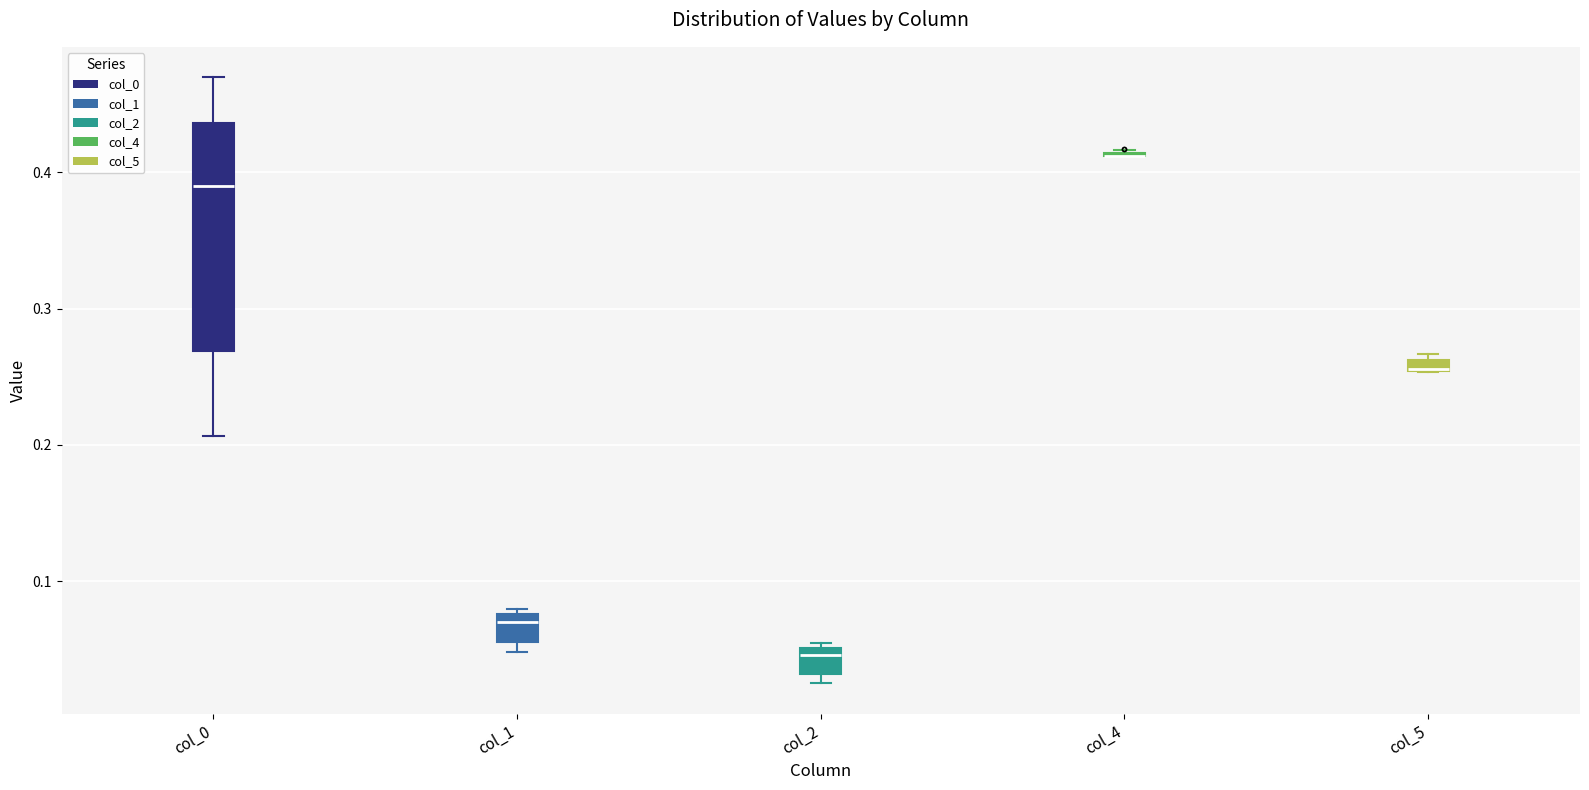

Where does the median line of the box for col_1 sit on the y-axis? The values are not printed on the chart, so give them approximately, as read against the axis.

0.07